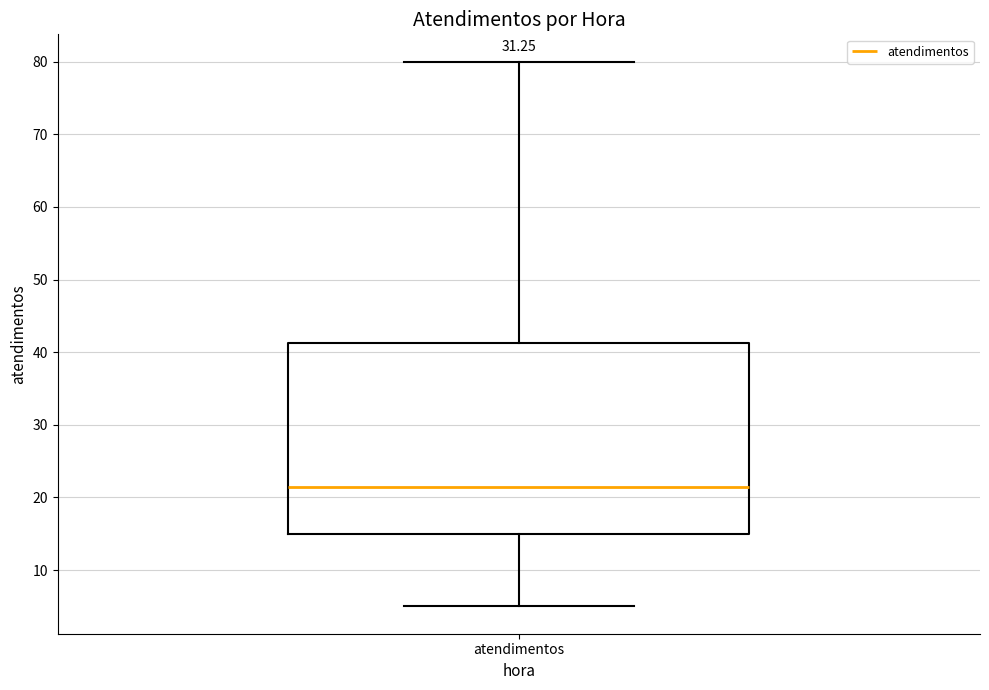

Where does the upper whisker of the box for atendimentos end on the y-axis? The values are not printed on the chart, so give them approximately, as read against the axis.

80